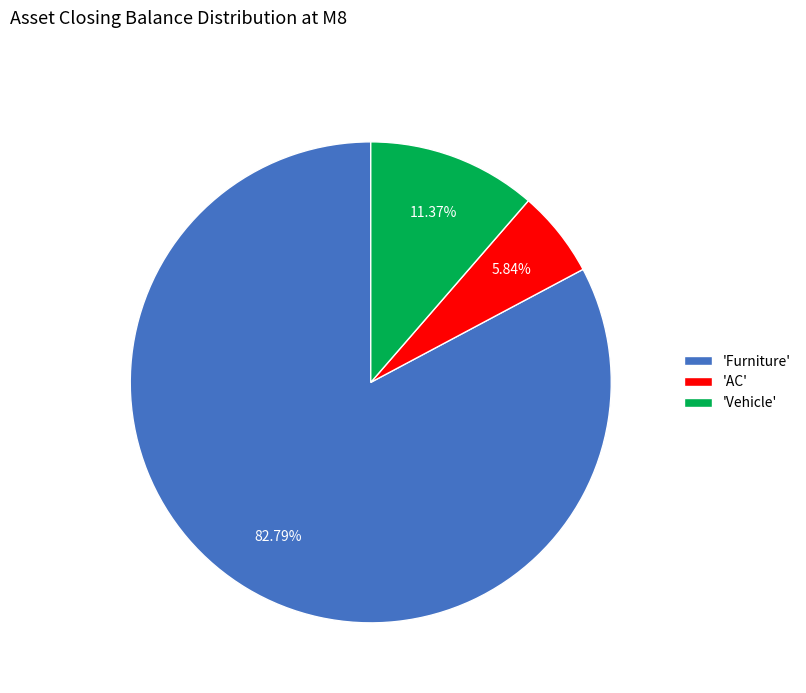

What is the smallest slice in the pie chart?

'AC'